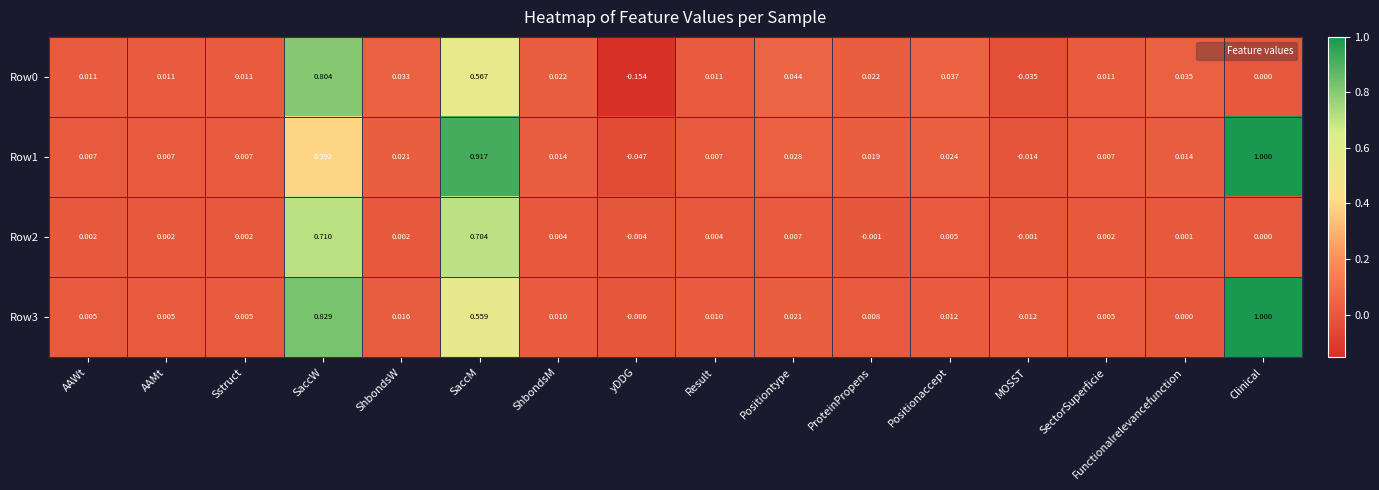

Which series has the largest range (max minus min)?

Row1